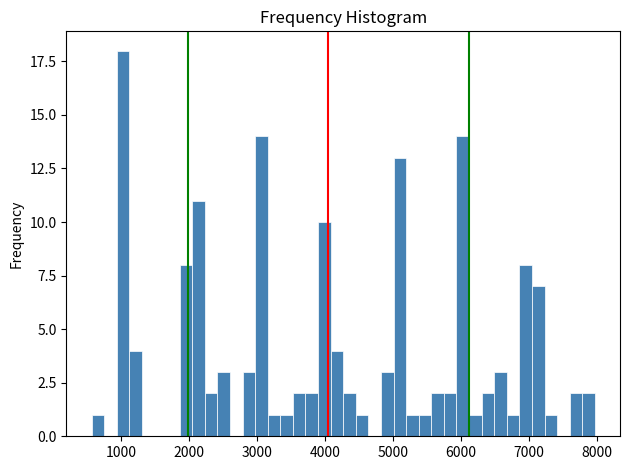

Read against the x-axis, roughly where is the centre of the tallest bar?

1000